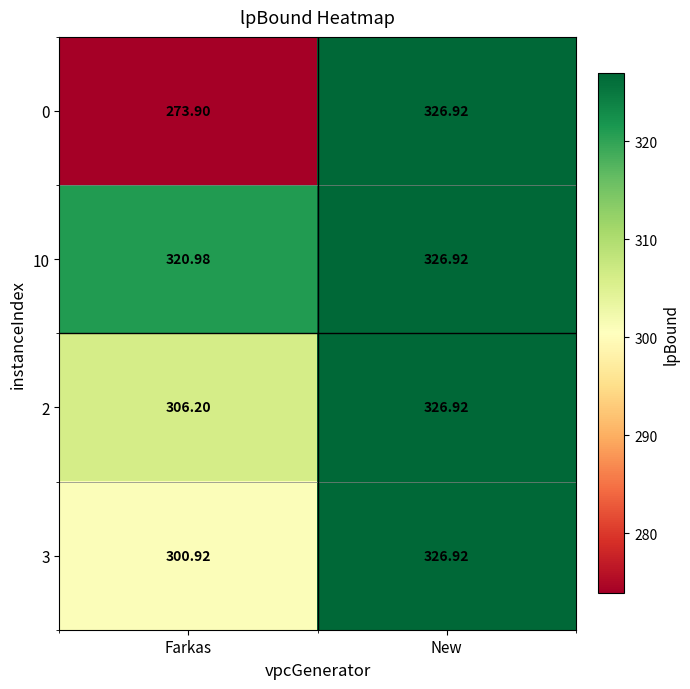

At which label is 3 closest to 313?

Farkas